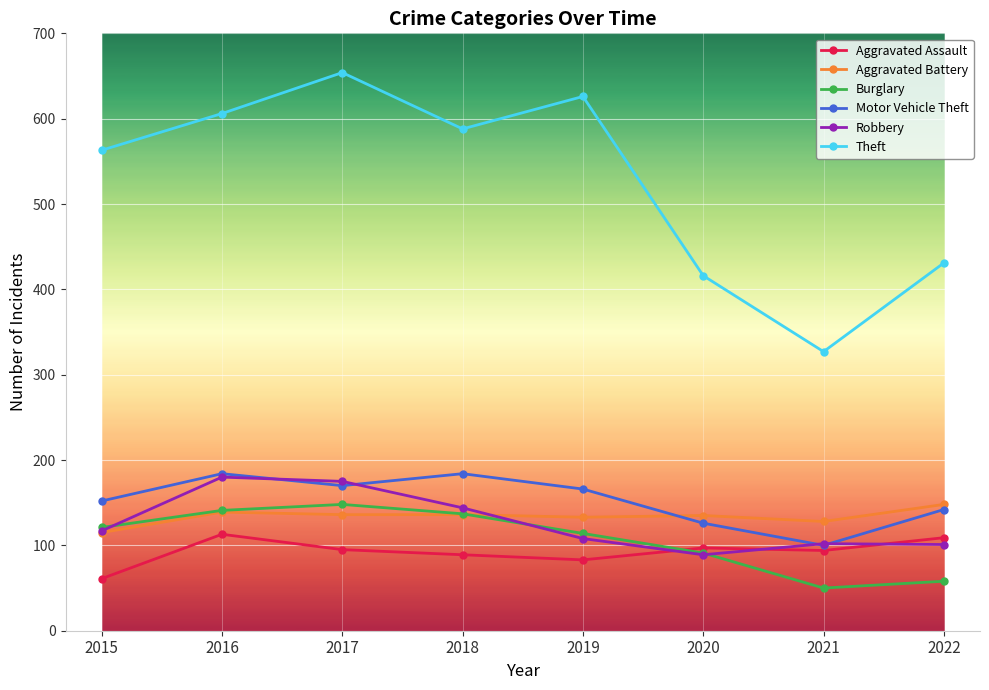

What is the total value across all series at 2020?

954